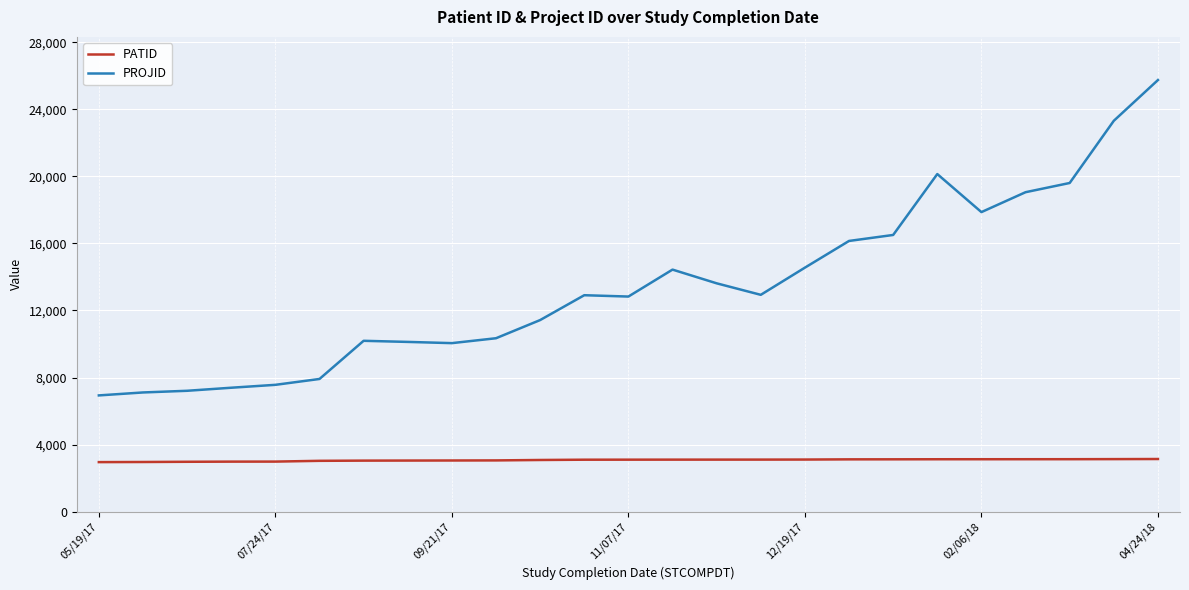

What is the lowest value of the PATID series?

2952